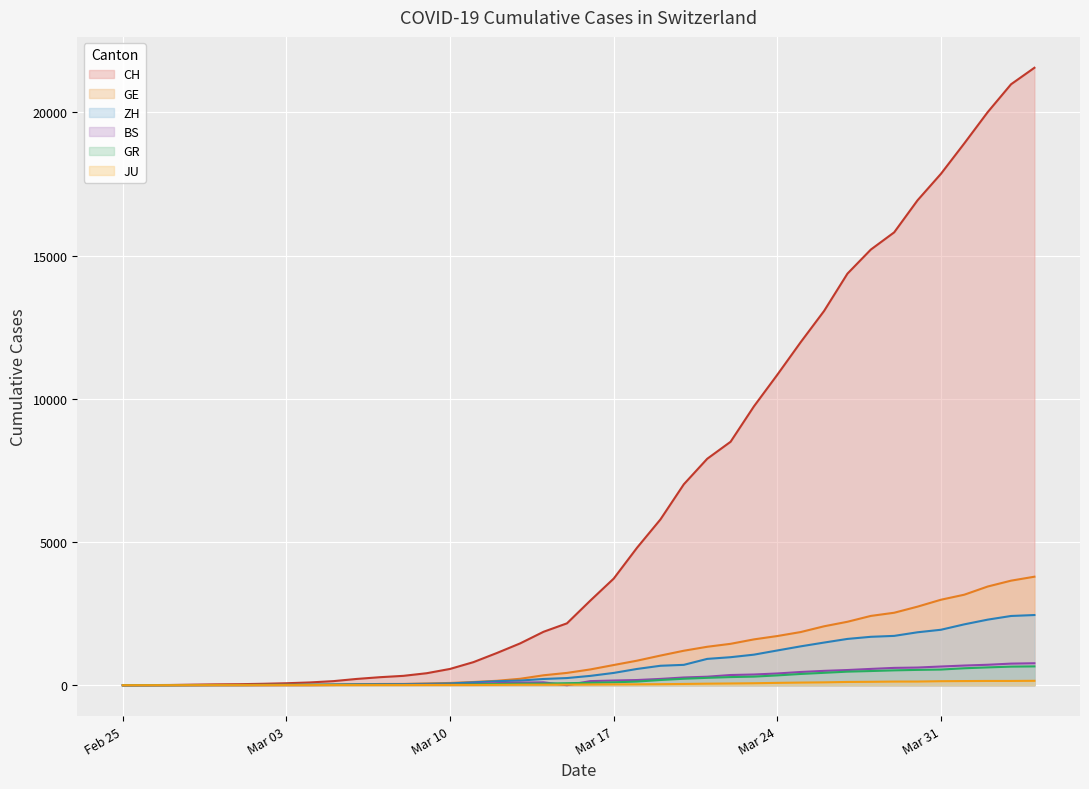

List the series in order of their peak value, lowest first.

JU, GR, BS, ZH, GE, CH